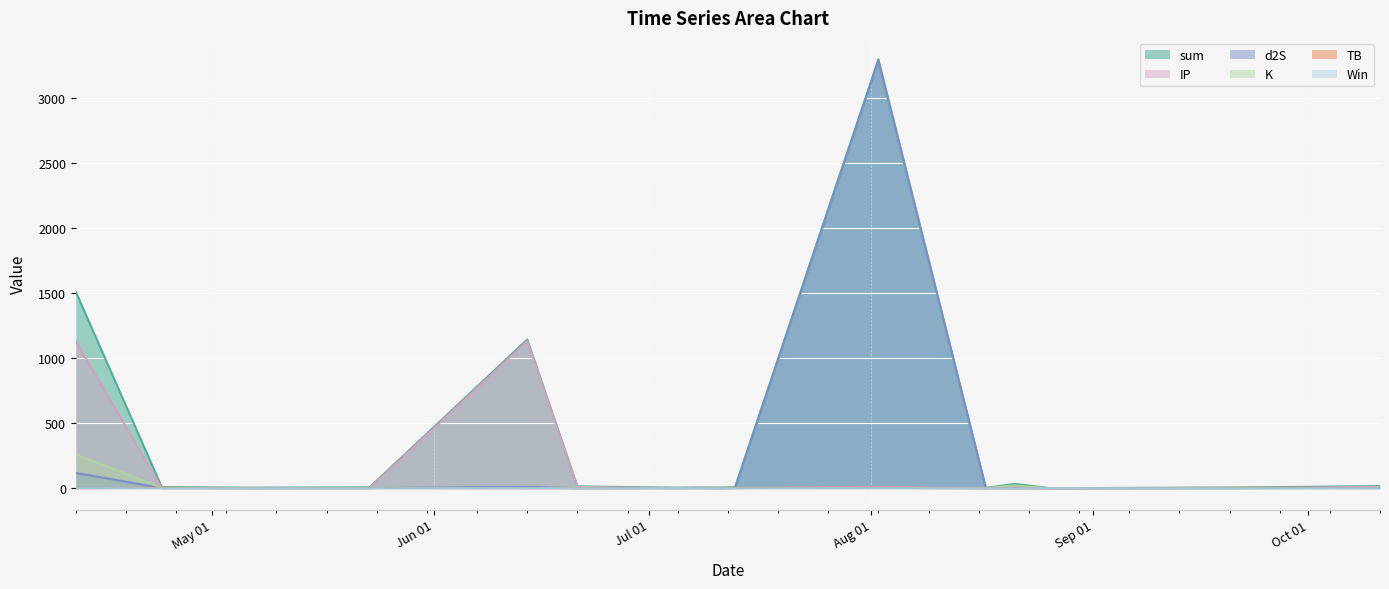

Which series has the largest total across all categories?

sum